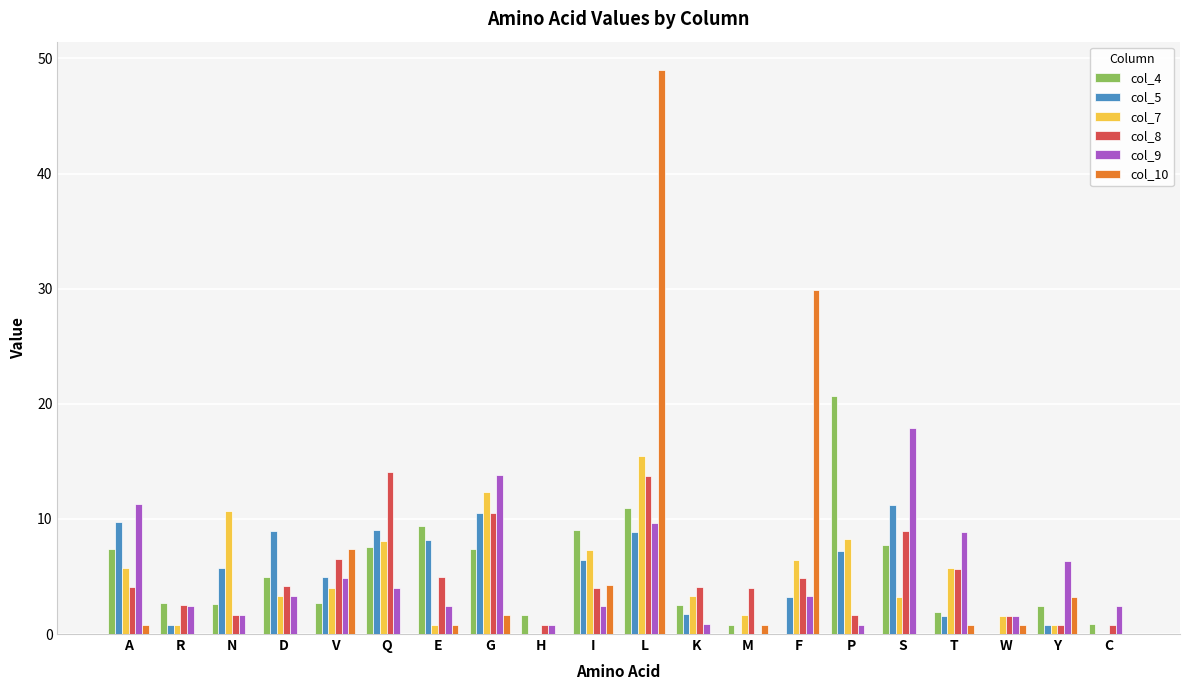

Is the value of col_10 at S greater than the value of col_4 at C?

No